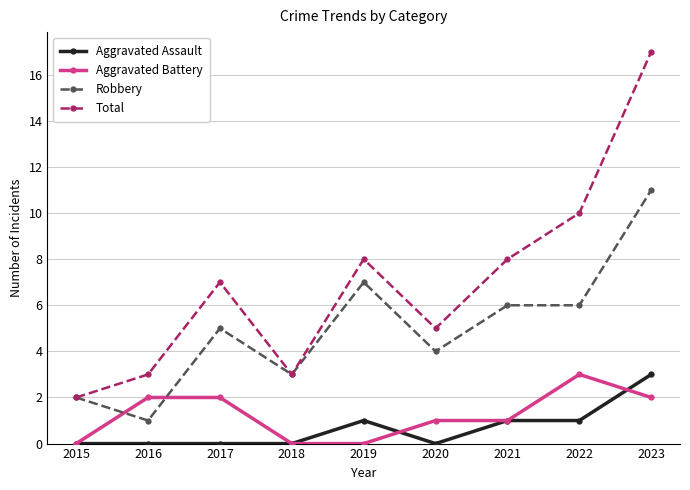

The Aggravated Battery series shows 1 at 2015. True or false?

False